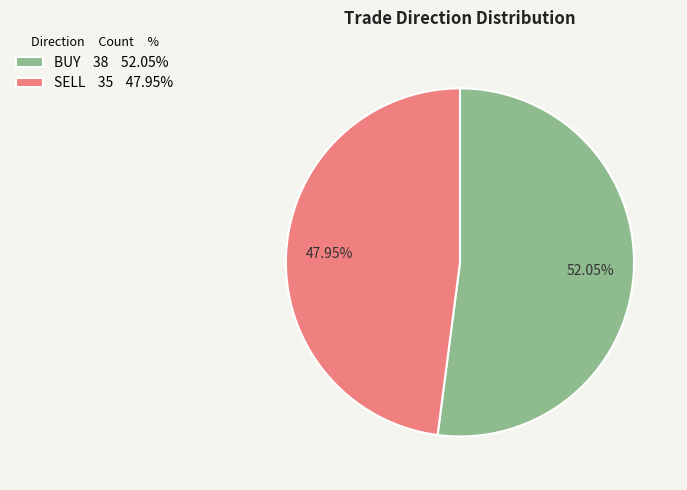

To the nearest percent, what is the average slice percentage?

50%